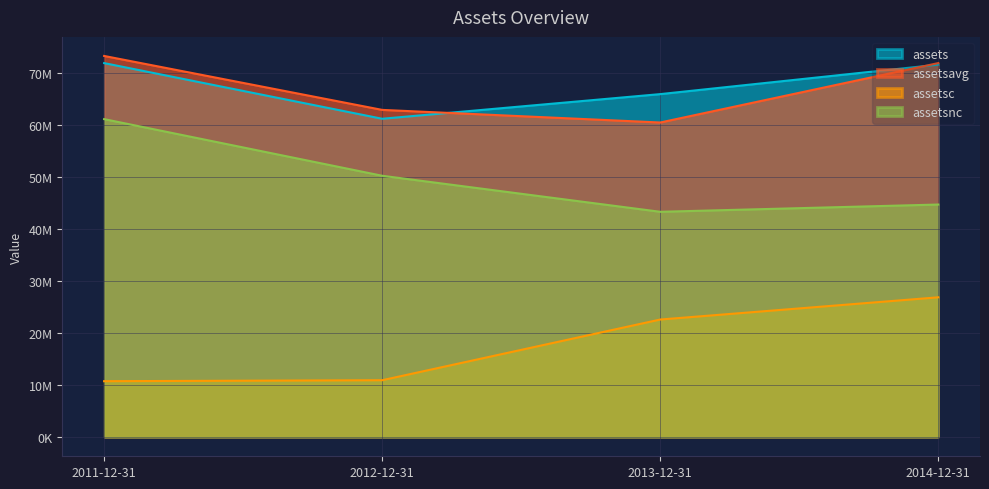

What is the sum of the assets values at 2014-12-31 and 2013-12-31?

137681056